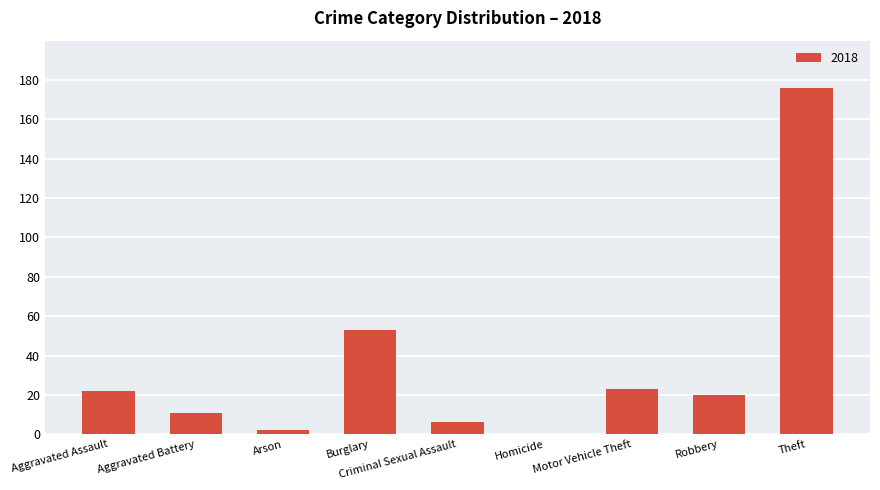

What is the sum of all values?

313